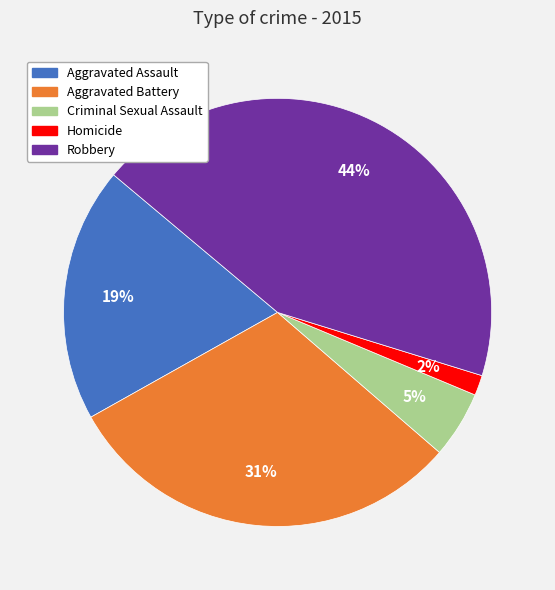

Does Criminal Sexual Assault represent more than half of the total?

No